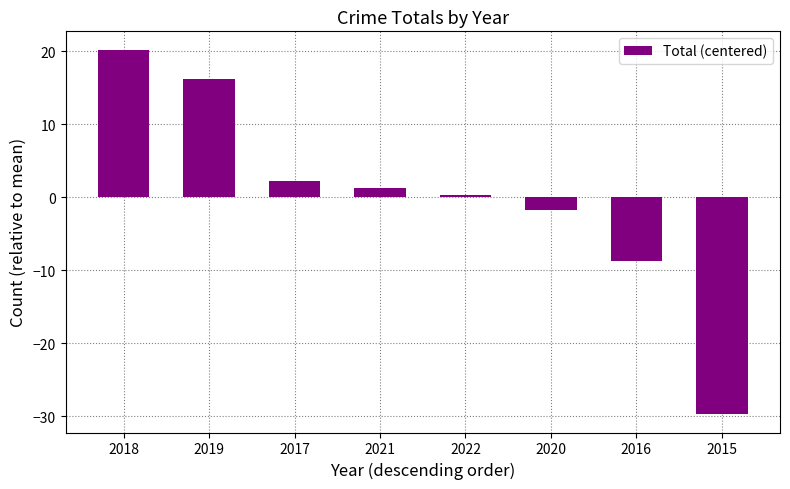

Does the chart contain stacked bars?

No